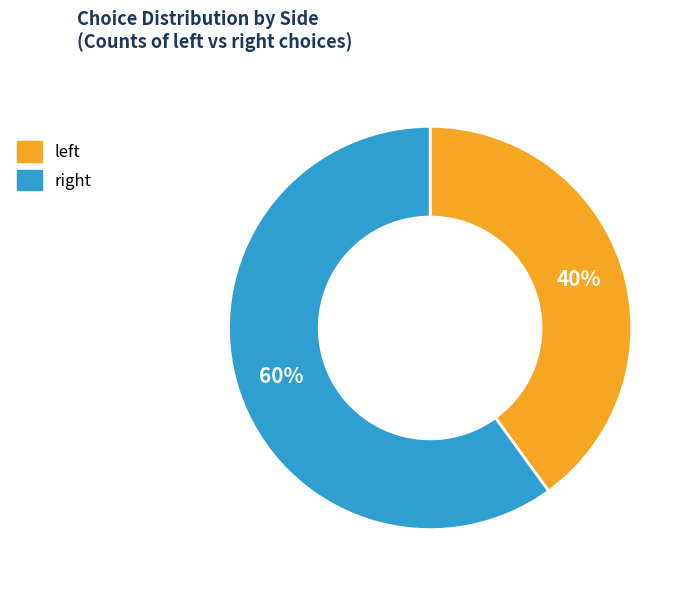

What is the smallest slice in the pie chart?

left